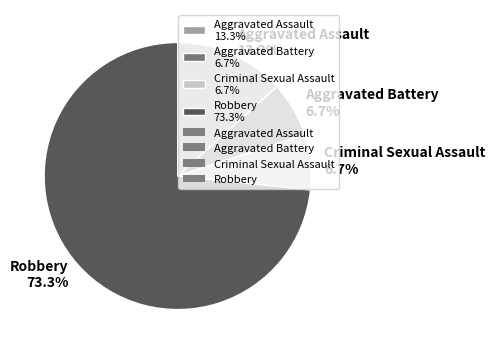

Is Robbery the majority of the pie?

Yes